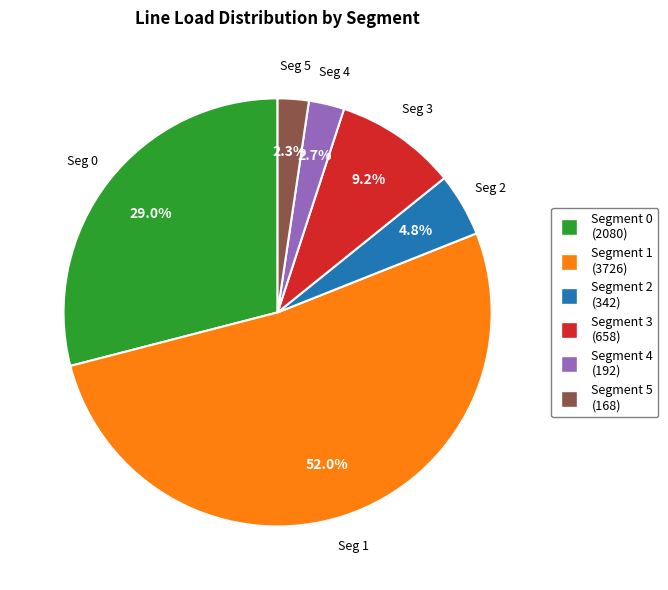

Is there a majority slice in this chart?

Yes